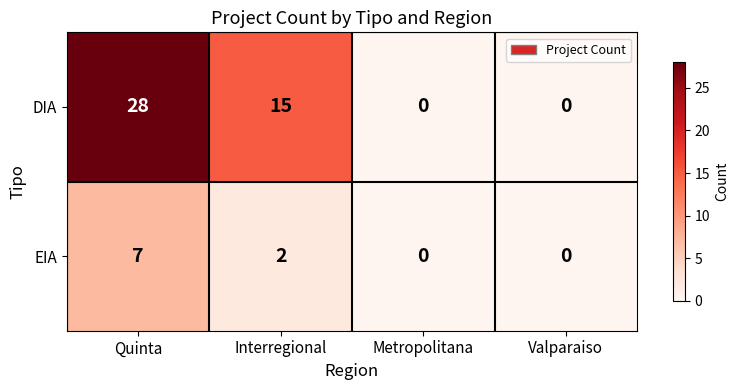

At Interregional, list the series in order from largest to smallest.

DIA, EIA